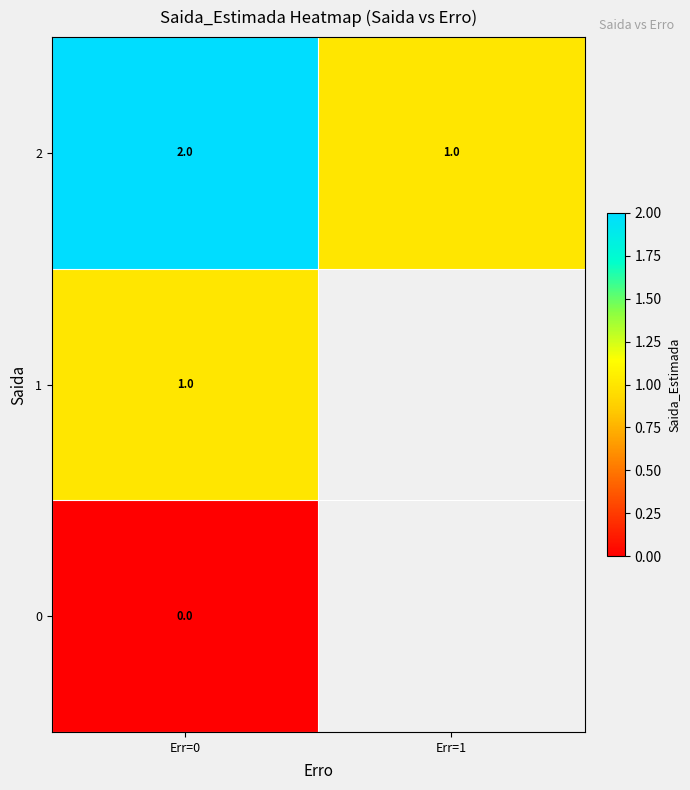

Rank the categories by 2 value from highest to lowest.

Err=0, Err=1